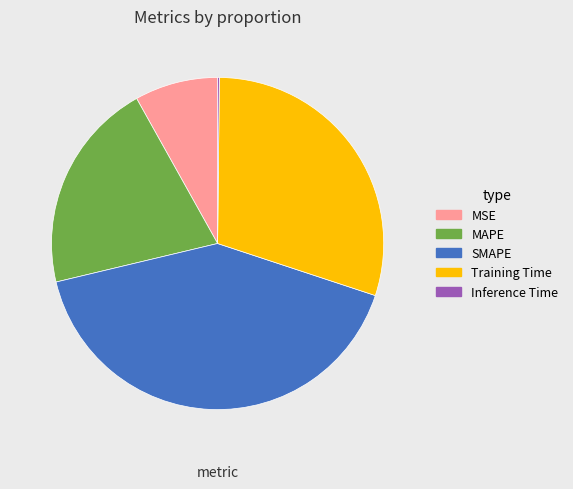

True or false: MSE accounts for 8% of the total.

True